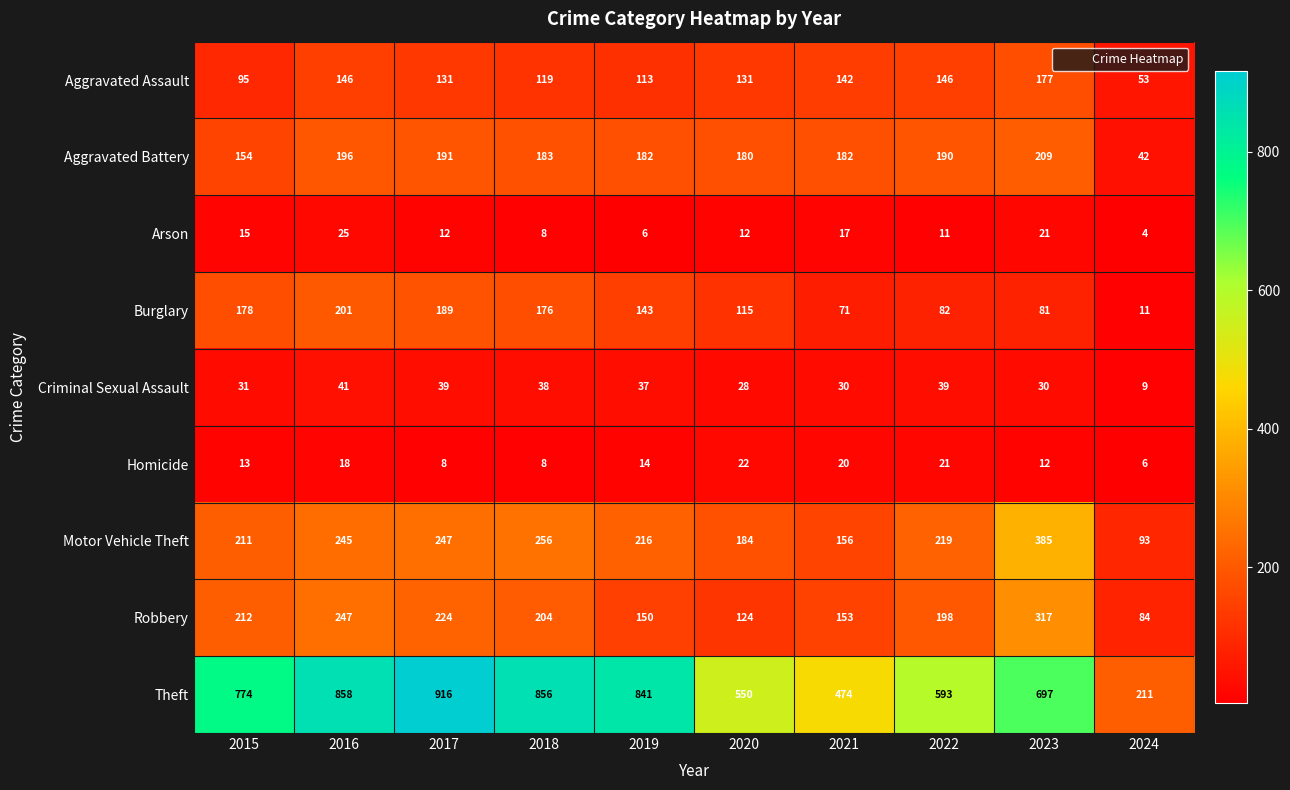

Where does the Robbery series first go above 204?

2015